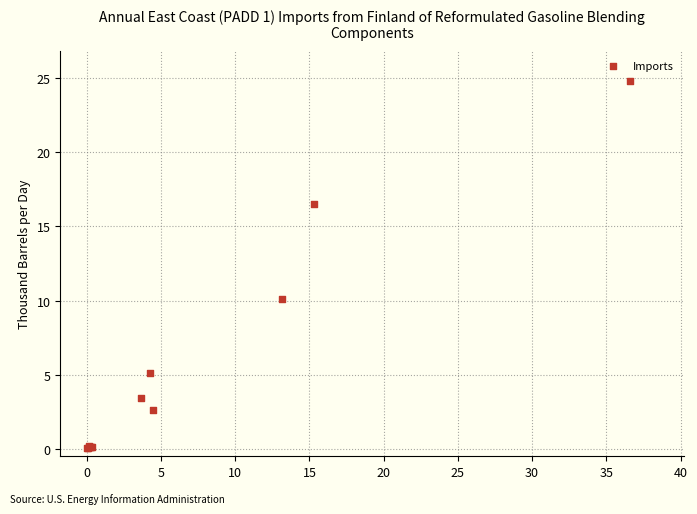

What Y value in the scatter plot is closest to 12?

10.1